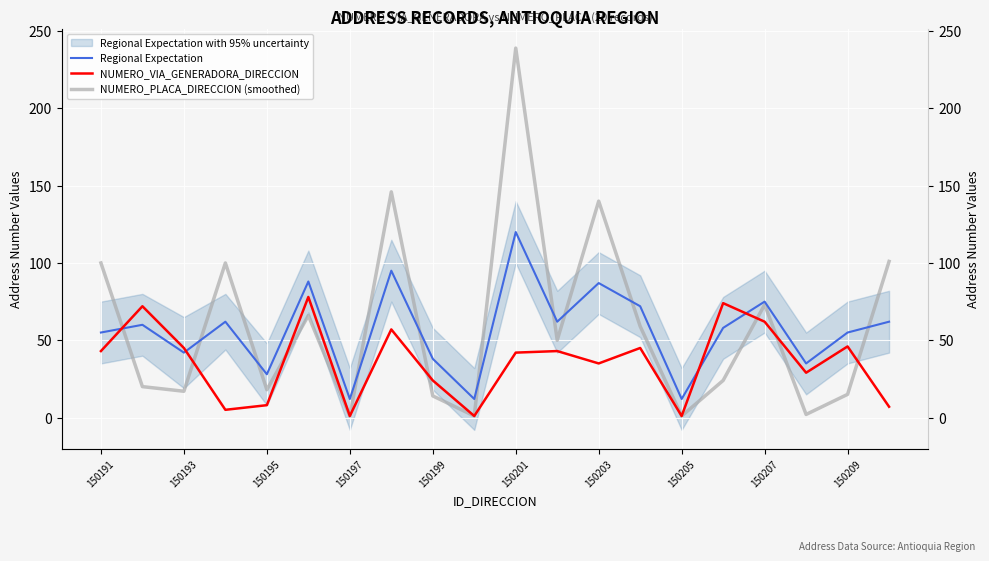

Between 150209 and 19, which series saw the biggest shift?

NUMERO_PLACA_DIRECCION (smoothed)